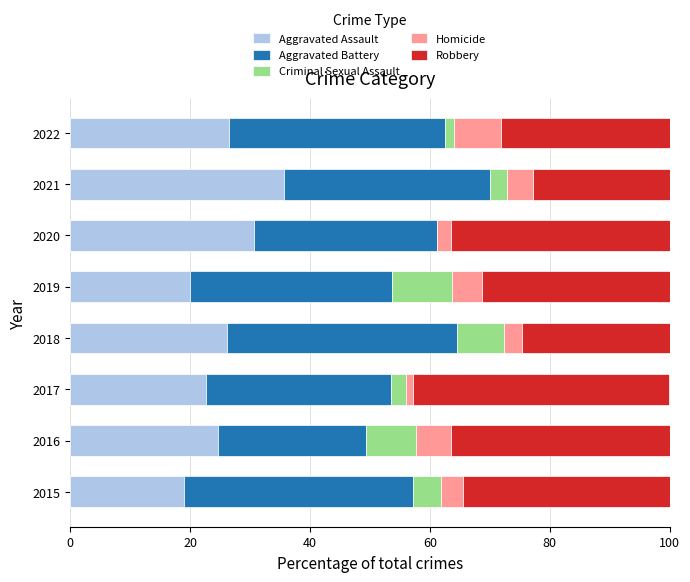

What is the sum of all Aggravated Assault values?

205.4